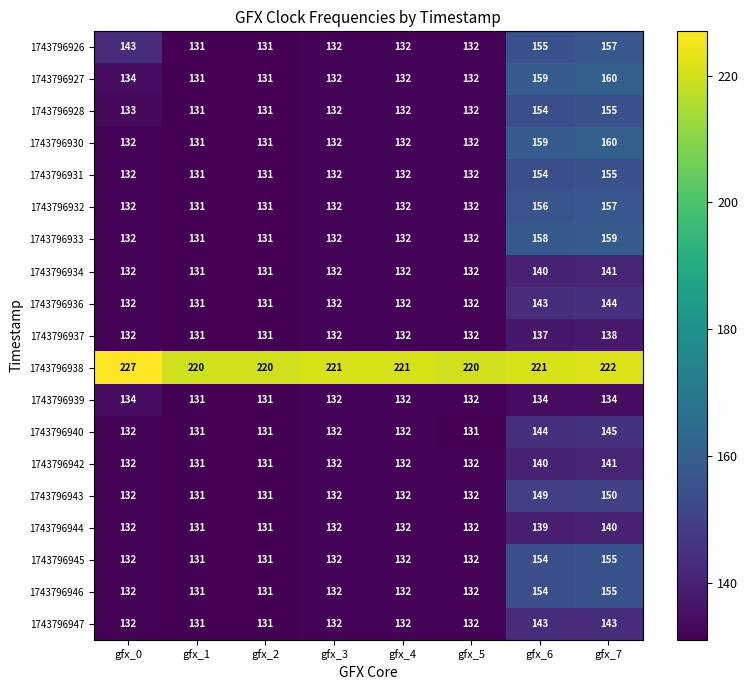

The 1743796931 series shows 274 at gfx_7. True or false?

False